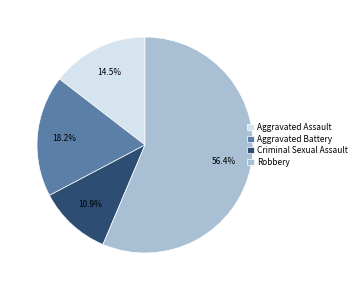

Which category accounts for the majority?

Robbery